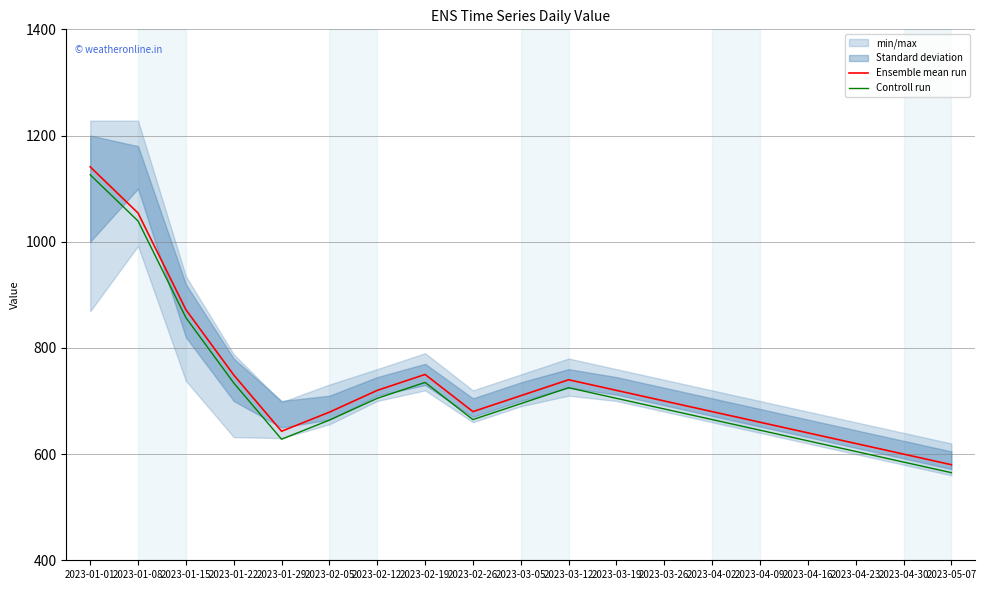

How many interior local valleys does the Controll run series have?

2